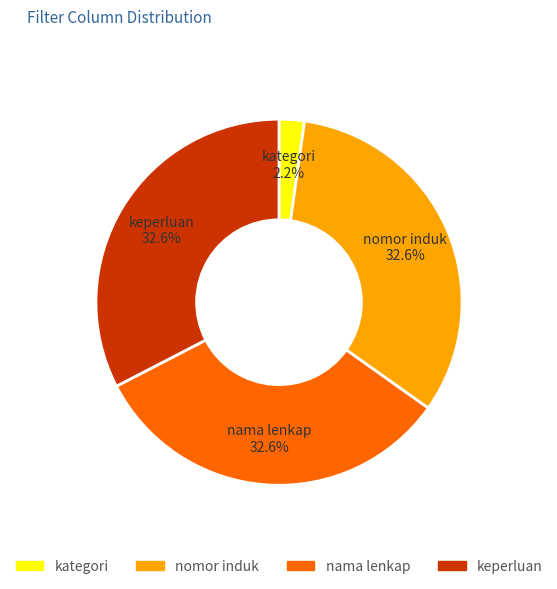

What is the smallest slice in the pie chart?

kategori